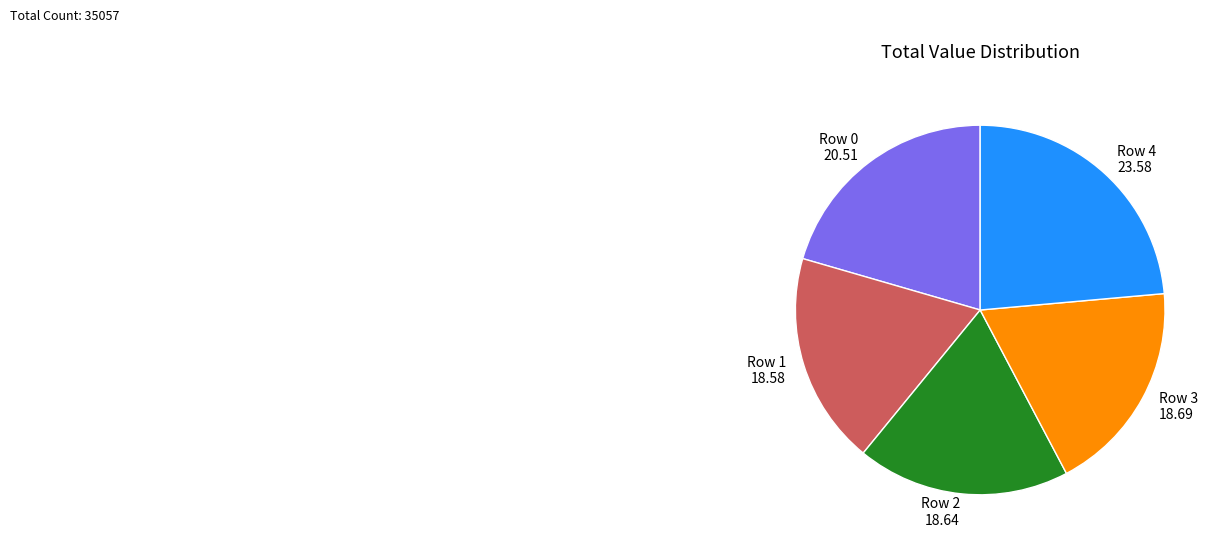

Which category has the biggest portion of the pie?

Row 4